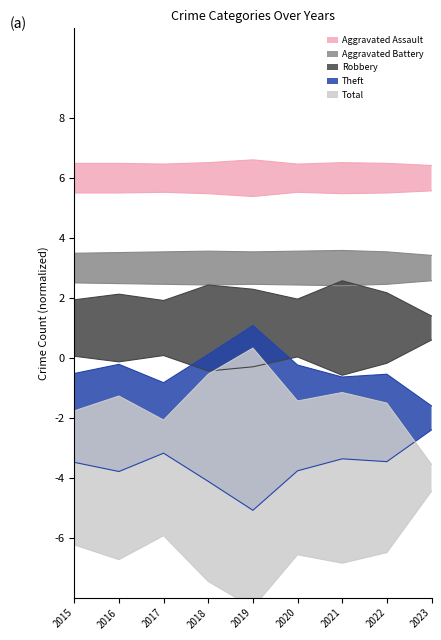

At which category does Robbery reach its first local valley?

2017